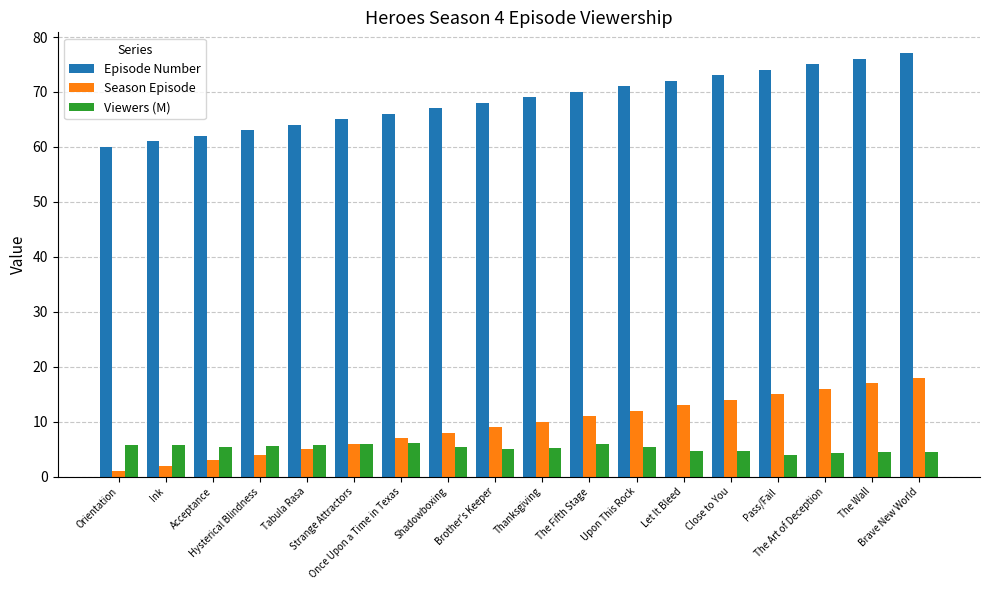

How many data points in Season Episode are less than 10?

9